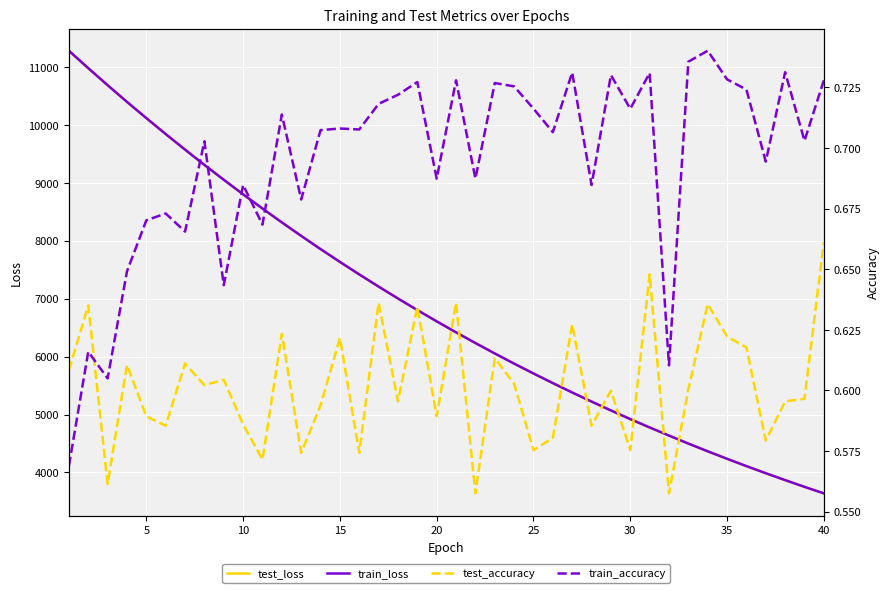

Which series has the largest range (max minus min)?

test_loss